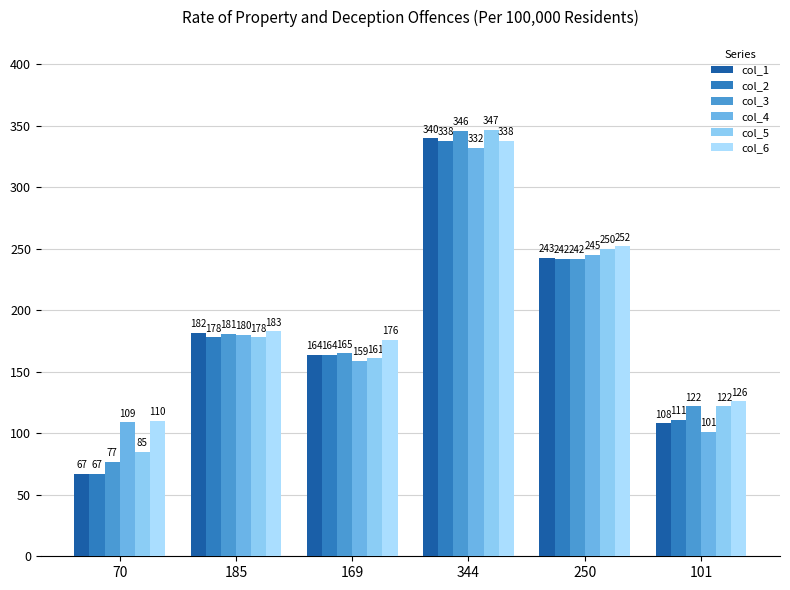

Which series has the largest total across all categories?

col_6